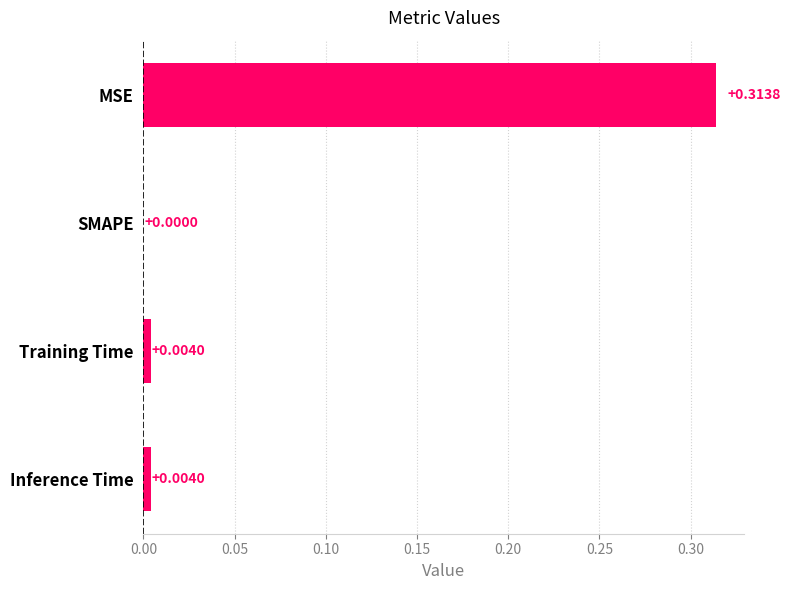

Between MSE and Inference Time, which is larger?

MSE